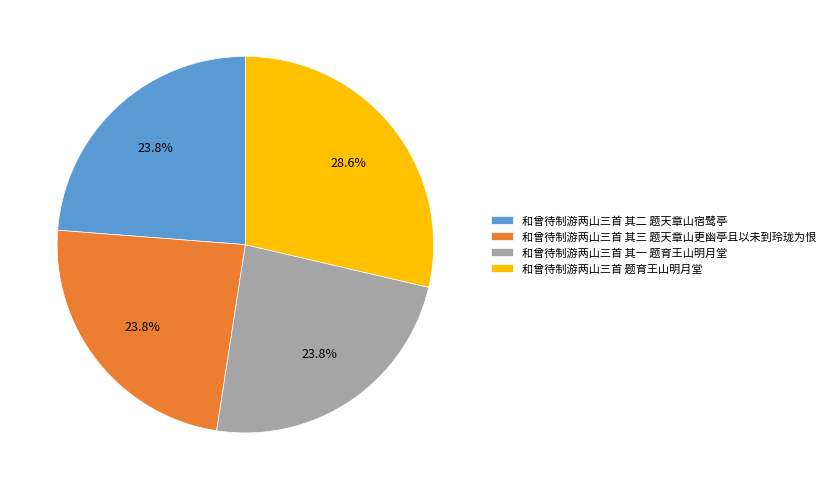

Do 和曾待制游两山三首 其一 题育王山明月堂 and 和曾待制游两山三首 其二 题天章山宿鹭亭 together represent more than half of the pie?

No